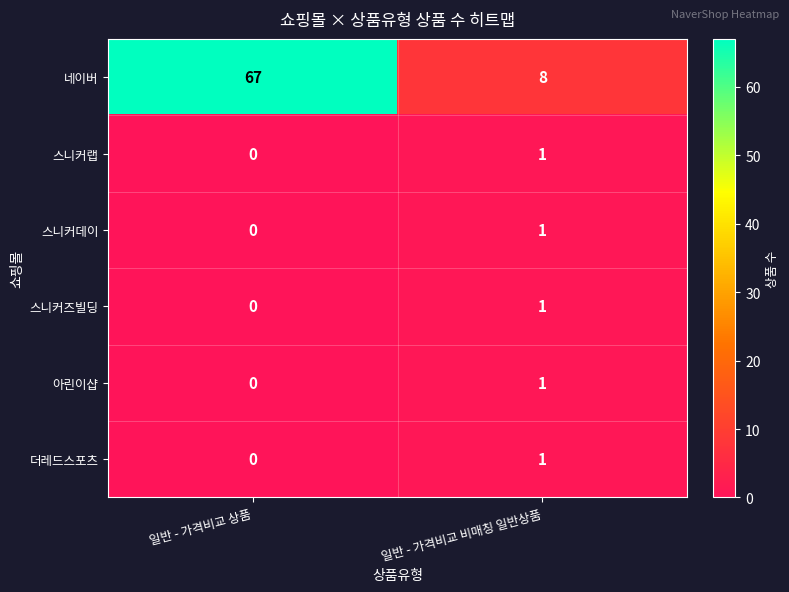

The value of 더레드스포츠 at 일반 - 가격비교 비매칭 일반상품 is 0. True or false?

False